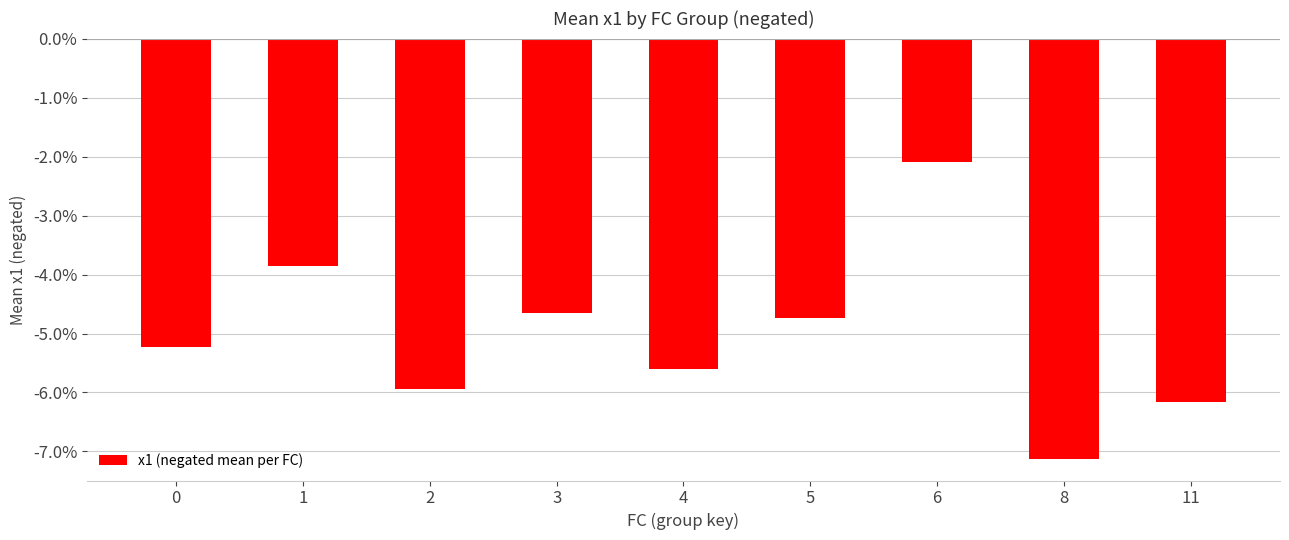

Reading left to right, extract all data points from this chart.

0=-5.2	1=-3.9	2=-5.9	3=-4.7	4=-5.6	5=-4.7	6=-2.1	8=-7.1	11=-6.2